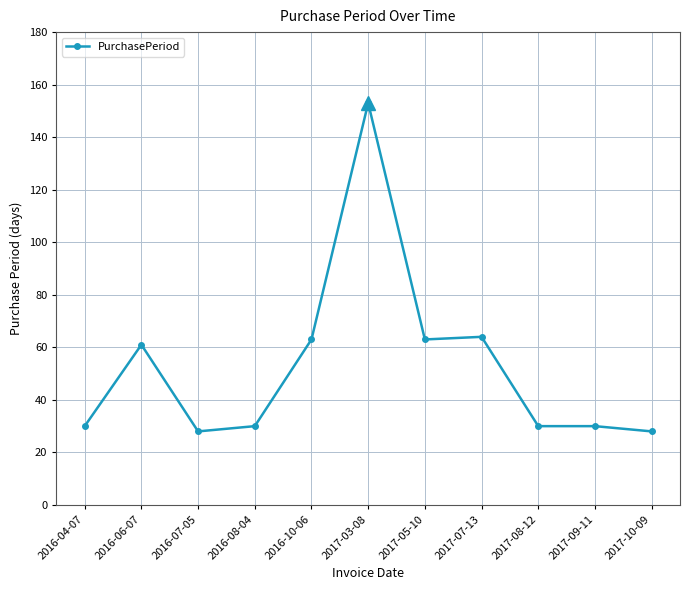

Reading left to right, extract all data points from this chart.

30	61	28	30	63	153	63	64	30	30	28